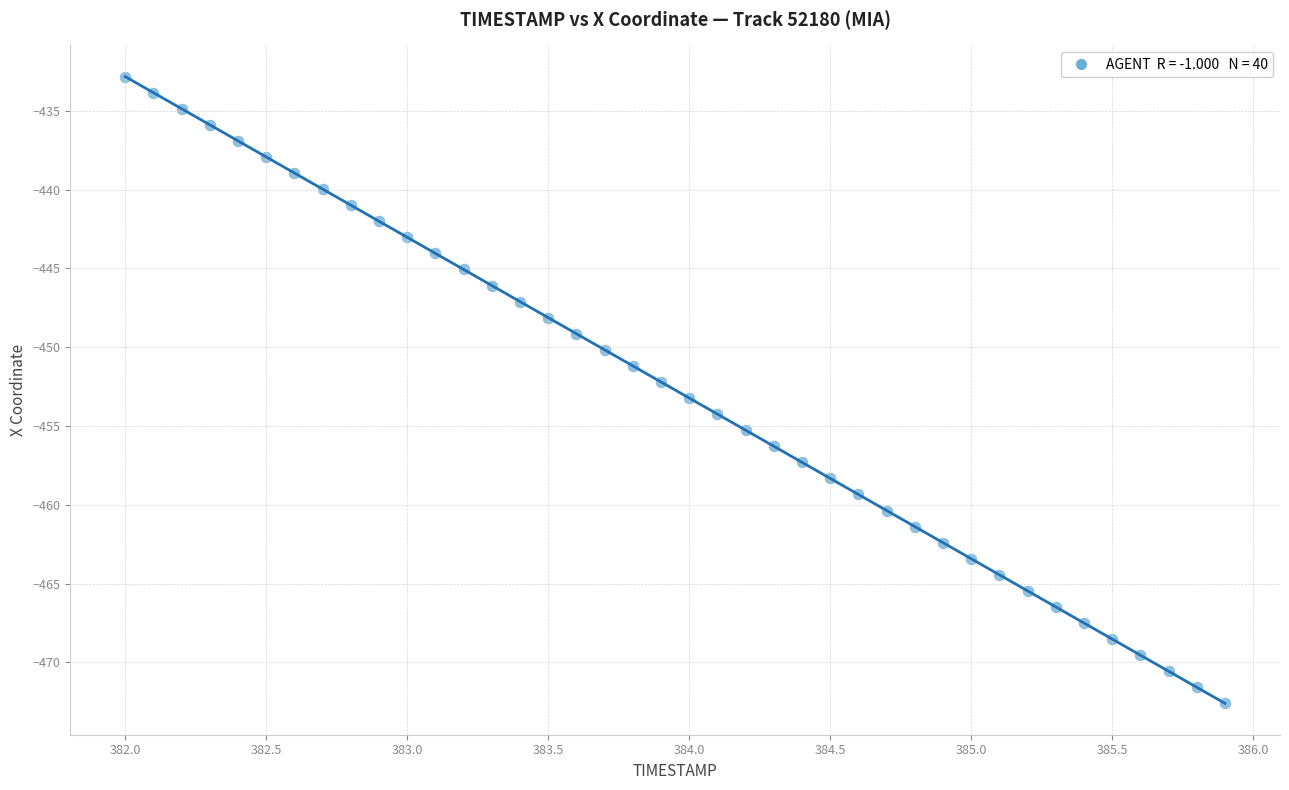

What is the range of X values (max minus min)?

3.9